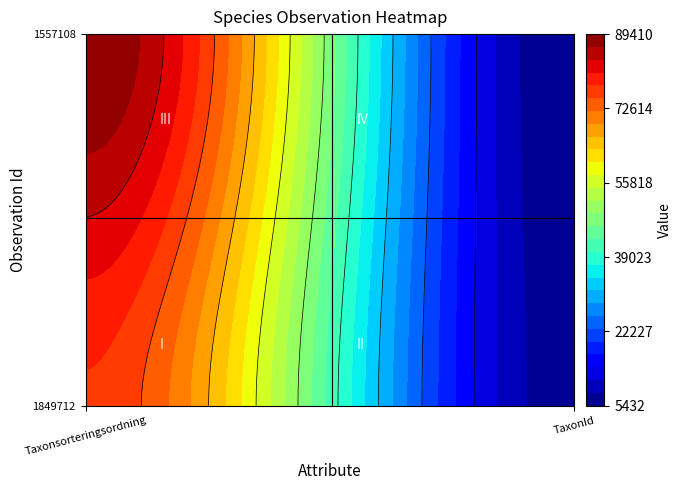

What is the maximum value for 1849712?

77506